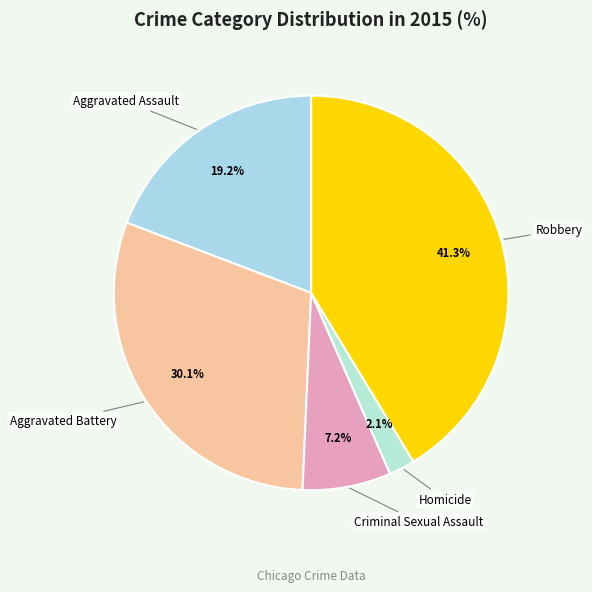

To the nearest percent, what is the difference between the largest and smallest slice percentages?

39%